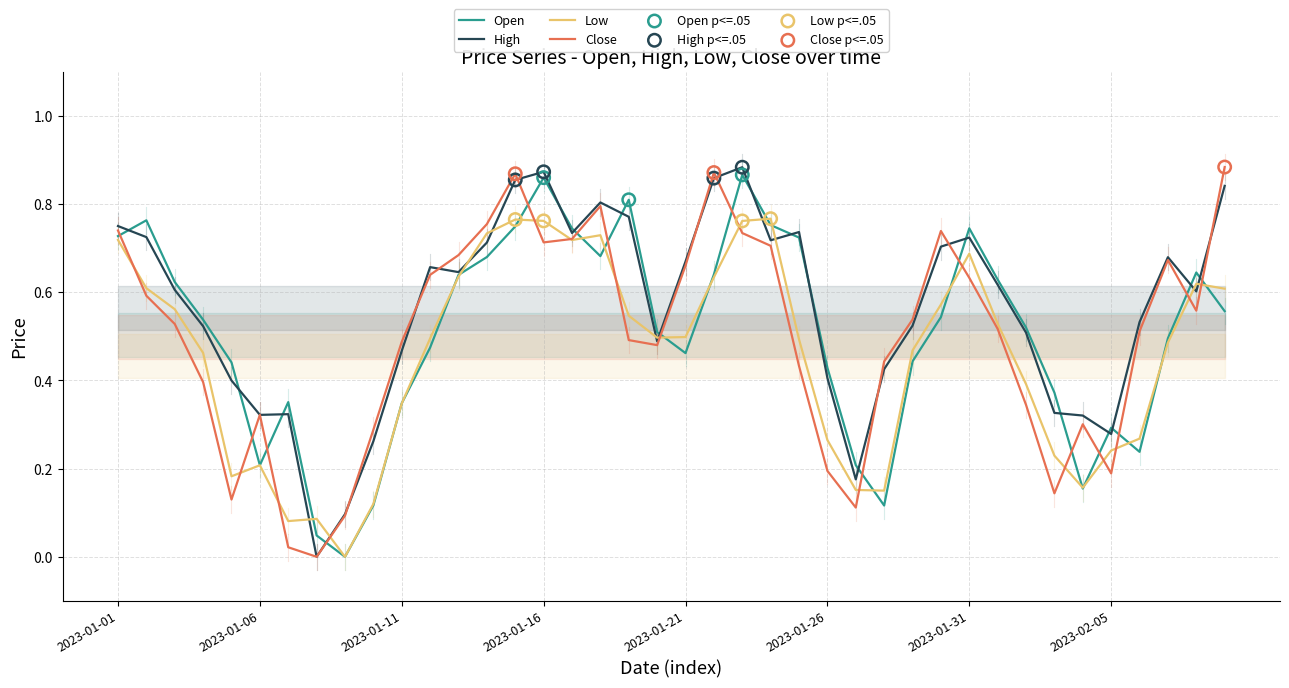

Which series has the largest total across all categories?

High